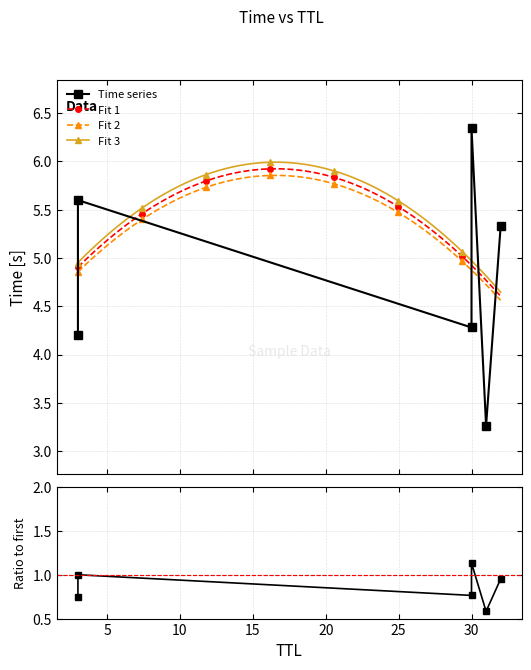

What is the change in value from 31 to 3?

+0.9